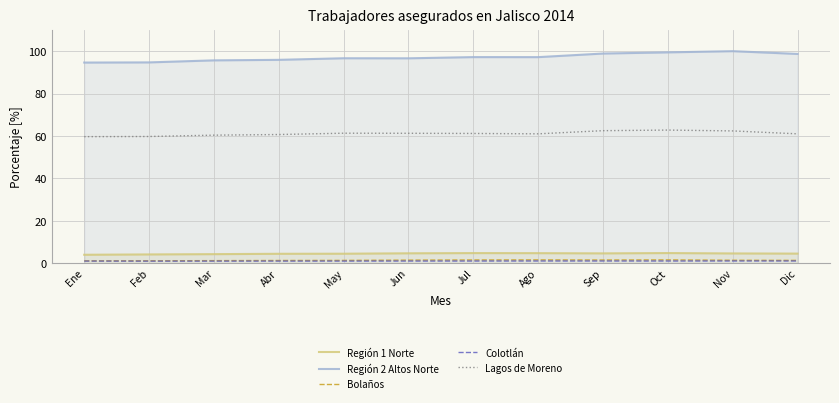

Which series has the largest range (max minus min)?

Región 2 Altos Norte